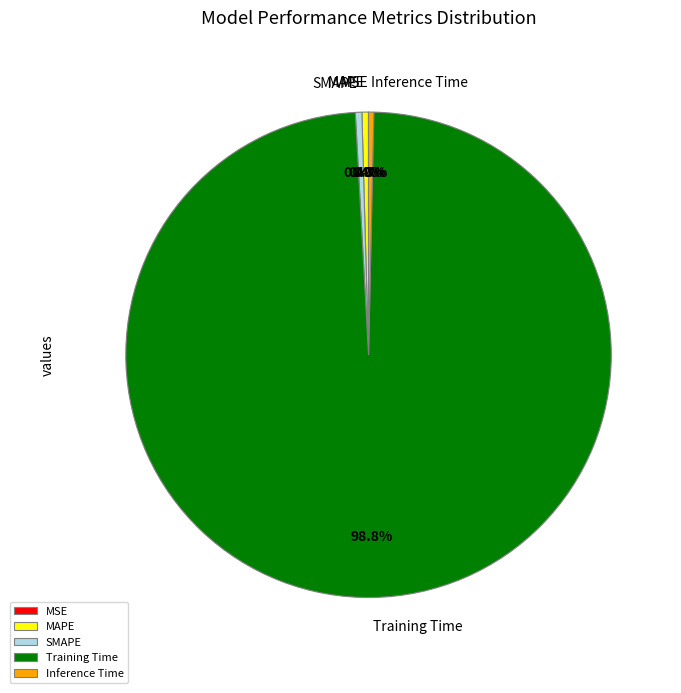

What is the largest slice in the pie chart?

Training Time